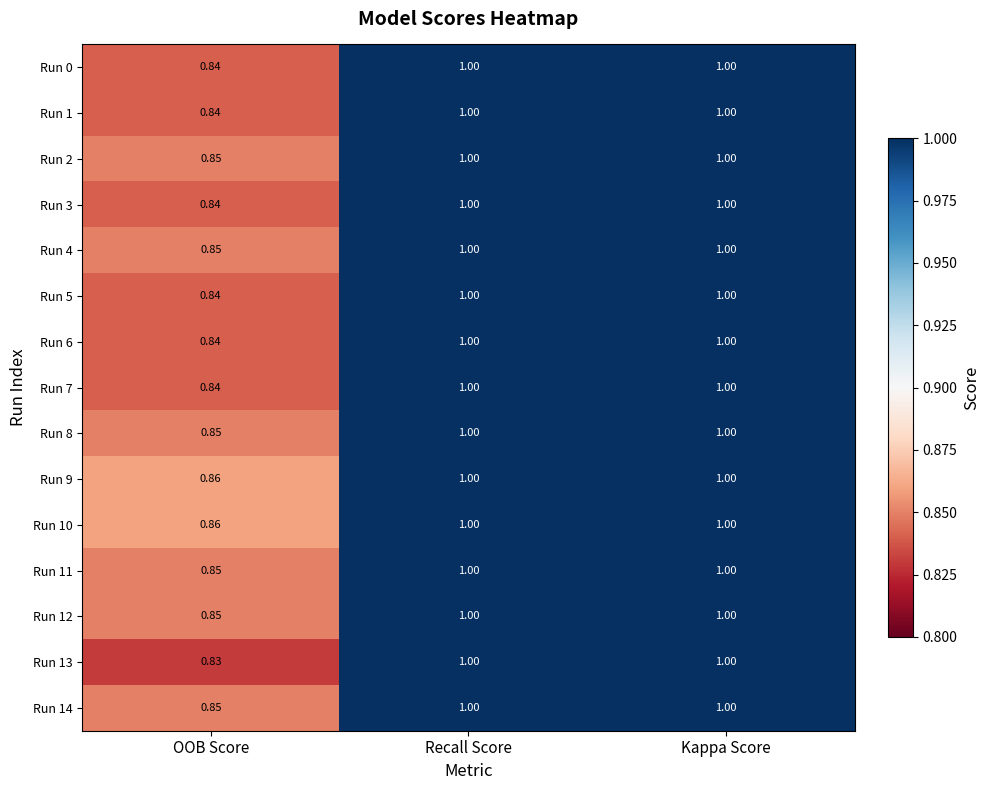

At which label is Run 4 closest to 0?

OOB Score